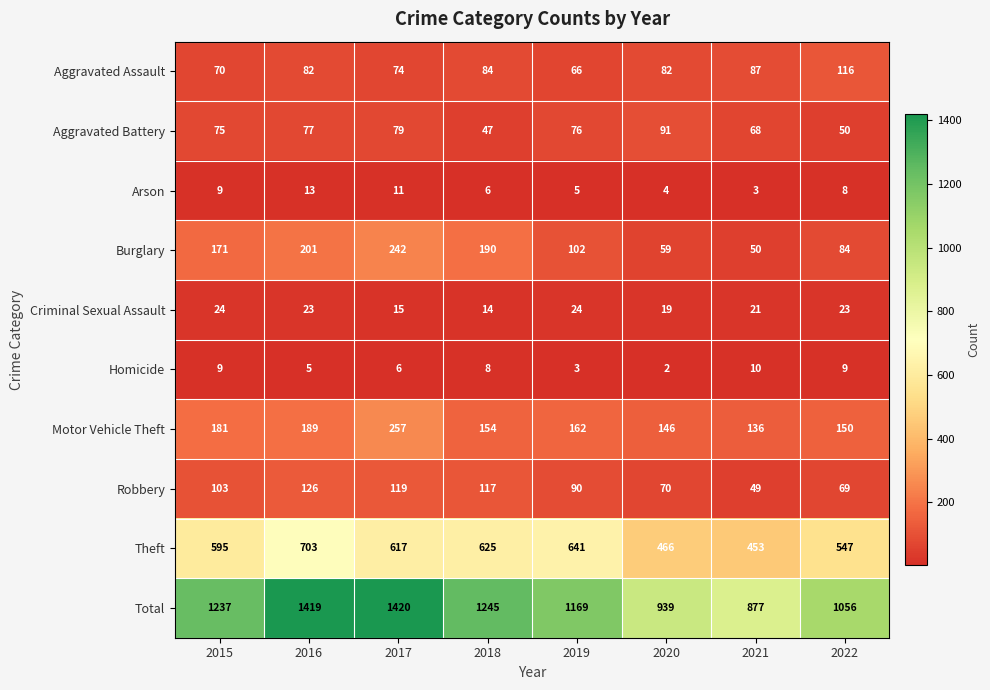

What is the difference between the maximum and minimum values in the Arson series?

10